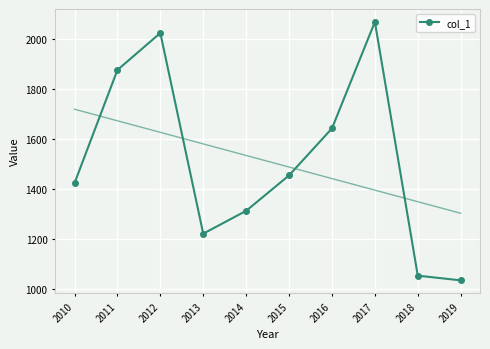

Rank the categories by value from lowest to highest.

2019, 2018, 2013, 2014, 2010, 2015, 2016, 2011, 2012, 2017